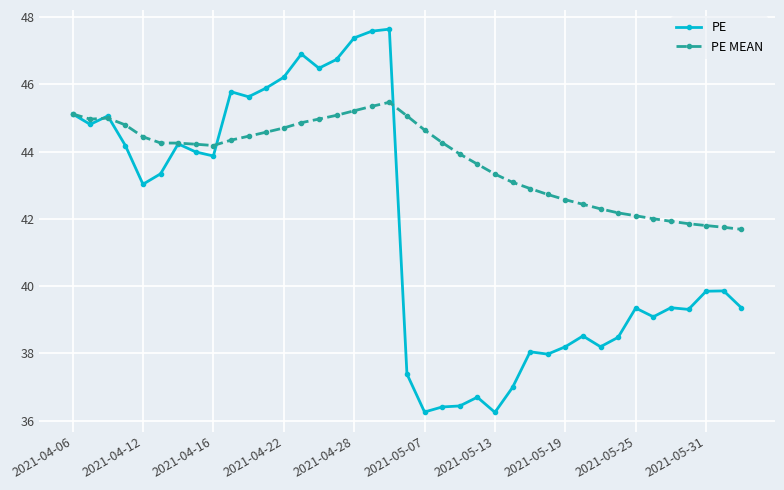

List the series in order of their peak value, highest first.

PE, PE MEAN